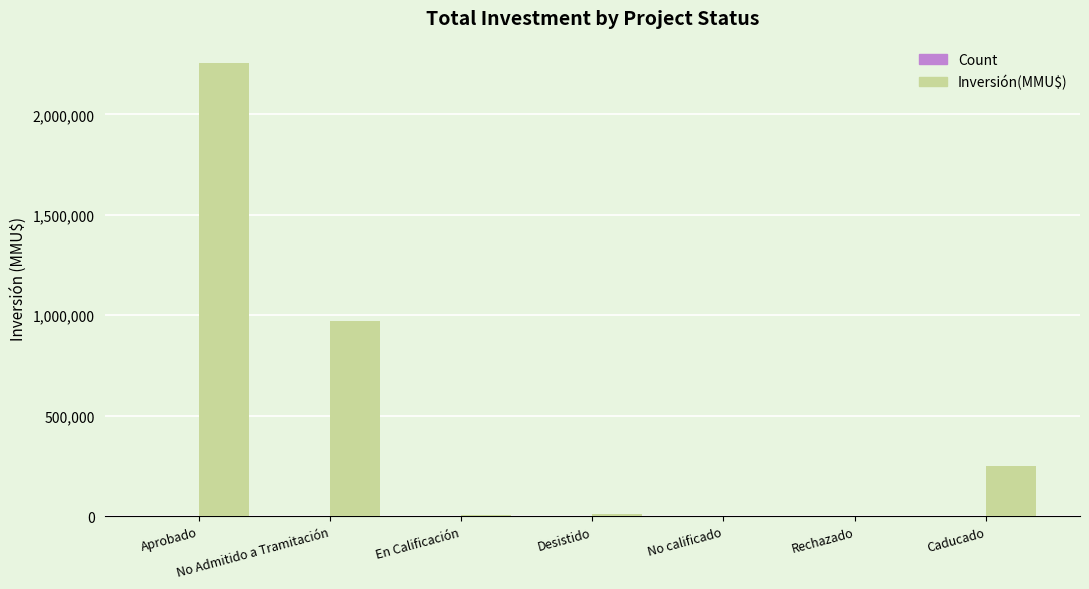

What is the sum of all Inversión(MMU$) values?

3492638